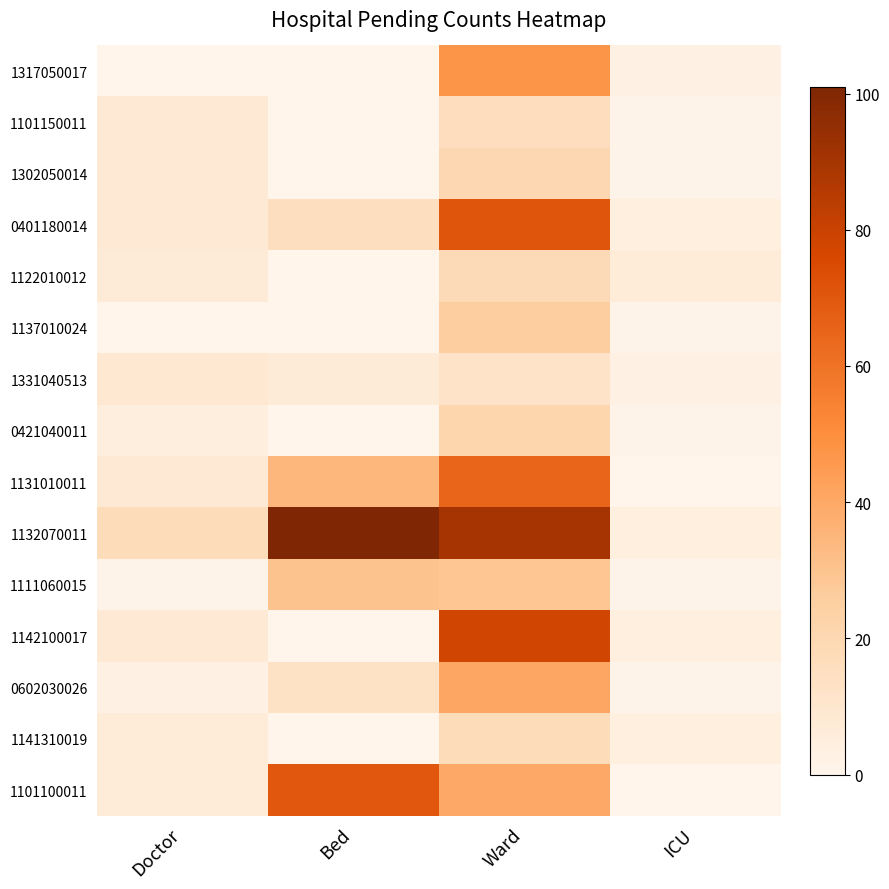

Reading left to right, list all the values displayed in this chart.

1317050017: Doctor=0	Bed=0	Ward=47	ICU=3
1101150011: Doctor=8	Bed=0	Ward=16	ICU=1
1302050014: Doctor=8	Bed=0	Ward=20	ICU=1
0401180014: Doctor=8	Bed=15	Ward=71	ICU=4
1122010012: Doctor=7	Bed=0	Ward=18	ICU=6
1137010024: Doctor=0	Bed=0	Ward=26	ICU=1
1331040513: Doctor=9	Bed=7	Ward=12	ICU=3
0421040011: Doctor=5	Bed=0	Ward=21	ICU=1
1131010011: Doctor=8	Bed=35	Ward=65	ICU=0
1132070011: Doctor=17	Bed=101	Ward=90	ICU=4
1111060015: Doctor=1	Bed=30	Ward=29	ICU=1
1142100017: Doctor=8	Bed=0	Ward=78	ICU=4
0602030026: Doctor=3	Bed=13	Ward=41	ICU=1
1141310019: Doctor=6	Bed=0	Ward=17	ICU=4
1101100011: Doctor=6	Bed=70	Ward=40	ICU=0